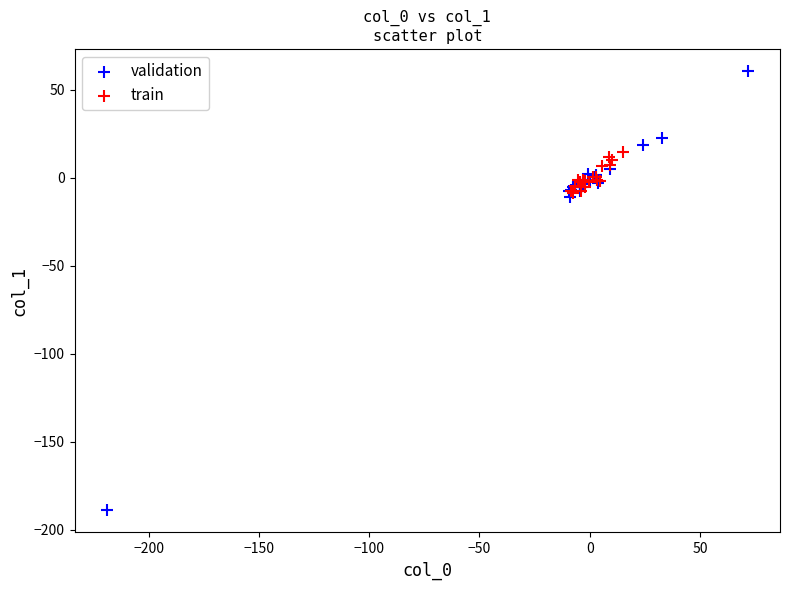

Which series contains the lowest Y value?

validation